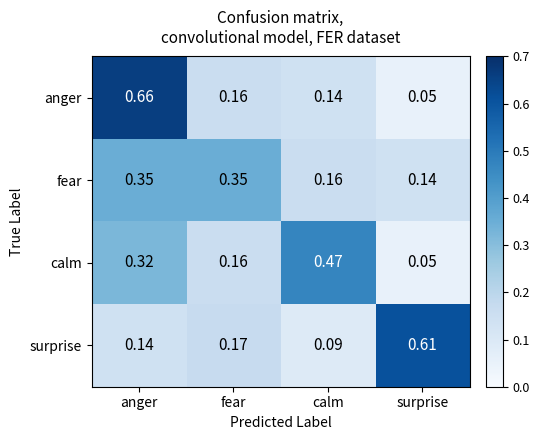

List the series in order of their peak value, highest first.

anger, surprise, calm, fear